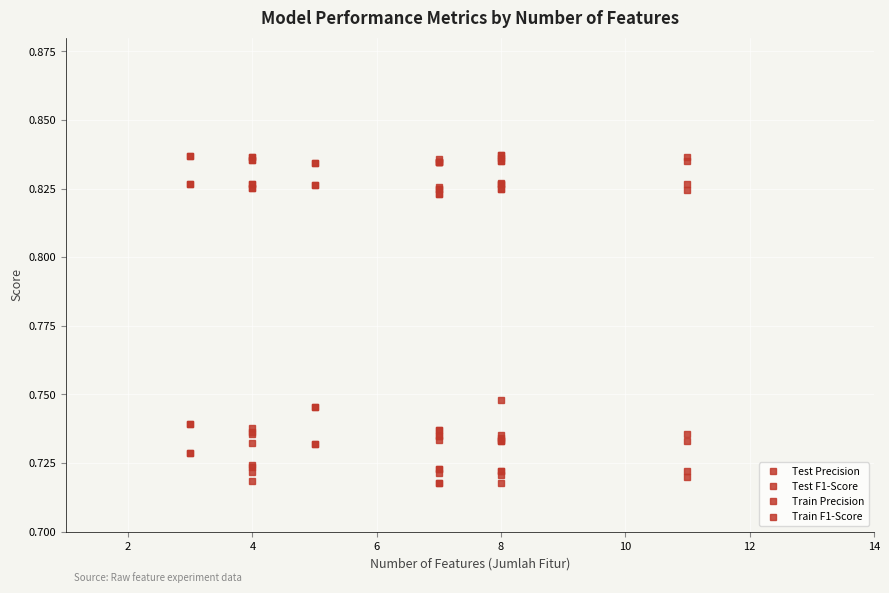

Rank the series by their maximum value, from highest to lowest.

Train Precision, Train F1-Score, Test Precision, Test F1-Score